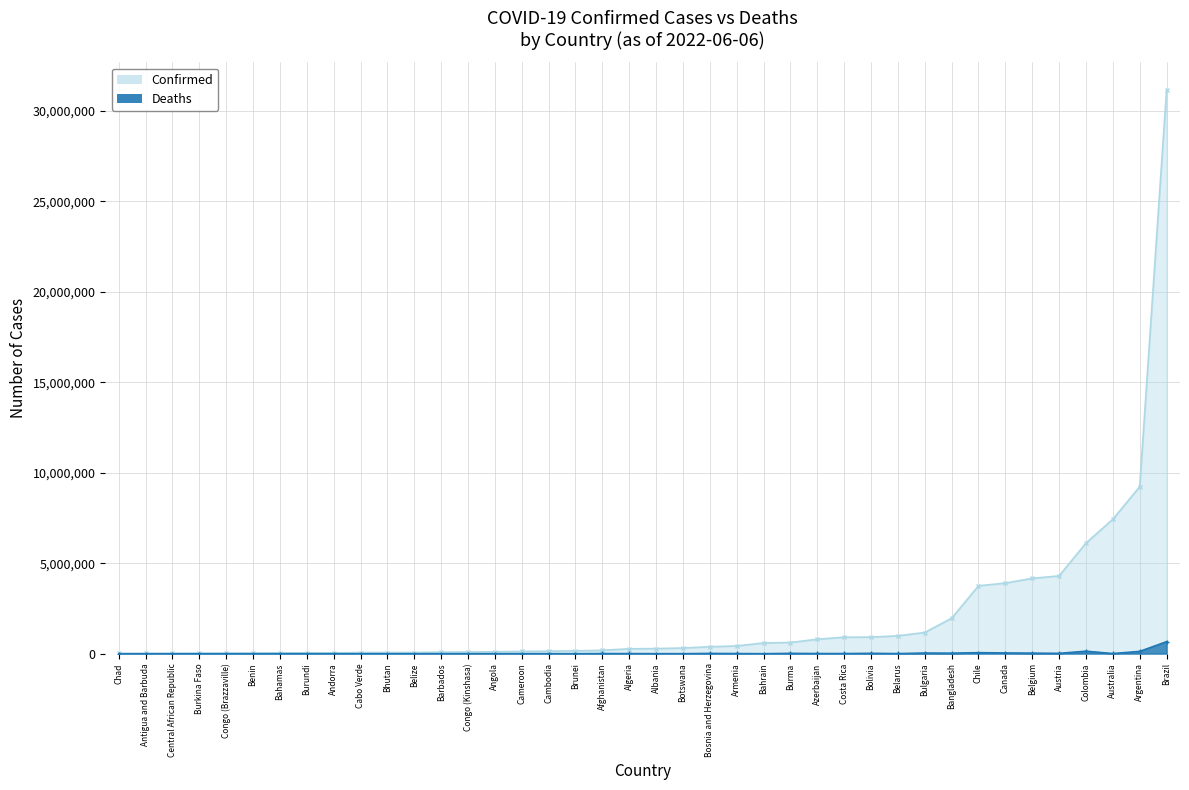

Reading left to right, list all the values displayed in this chart.

Confirmed: Afghanistan=180615	Albania=276401	Algeria=265889	Andorra=43067	Angola=99761	Antigua and Barbuda=8378	Argentina=9230573	Armenia=422963	Australia=7426673	Austria=4295818	Azerbaijan=792785	Bahamas=34982	Bahrain=588070	Bangladesh=1953657	Barbados=81319	Belarus=982867	Belgium=4158754	Belize=59788	Benin=26952	Bhutan=59628	Bolivia=910134	Bosnia and Herzegovina=377962	Botswana=308126	Brazil=31137479	Brunei=150402	Bulgaria=1165807	Burkina Faso=20899	Burma=613382	Burundi=42129	Cabo Verde=56532	Cambodia=136262	Cameroon=119947	Canada=3897965	Central African Republic=14649	Chad=7417	Chile=3748619	Colombia=6109105	Congo (Brazzaville)=24128	Congo (Kinshasa)=89189	Costa Rica=904934
Deaths: Afghanistan=7708	Albania=3497	Algeria=6875	Andorra=153	Angola=1900	Antigua and Barbuda=138	Argentina=128889	Armenia=8625	Australia=8752	Austria=19938	Azerbaijan=9713	Bahamas=810	Bahrain=1488	Bangladesh=29131	Barbados=462	Belarus=6978	Belgium=31768	Belize=678	Benin=163	Bhutan=21	Bolivia=21949	Bosnia and Herzegovina=15788	Botswana=2697	Brazil=666971	Brunei=223	Bulgaria=37163	Burkina Faso=384	Burma=19434	Burundi=38	Cabo Verde=402	Cambodia=3056	Cameroon=1930	Canada=41356	Central African Republic=113	Chad=193	Chile=57973	Colombia=139867	Congo (Brazzaville)=385	Congo (Kinshasa)=1338	Costa Rica=8525